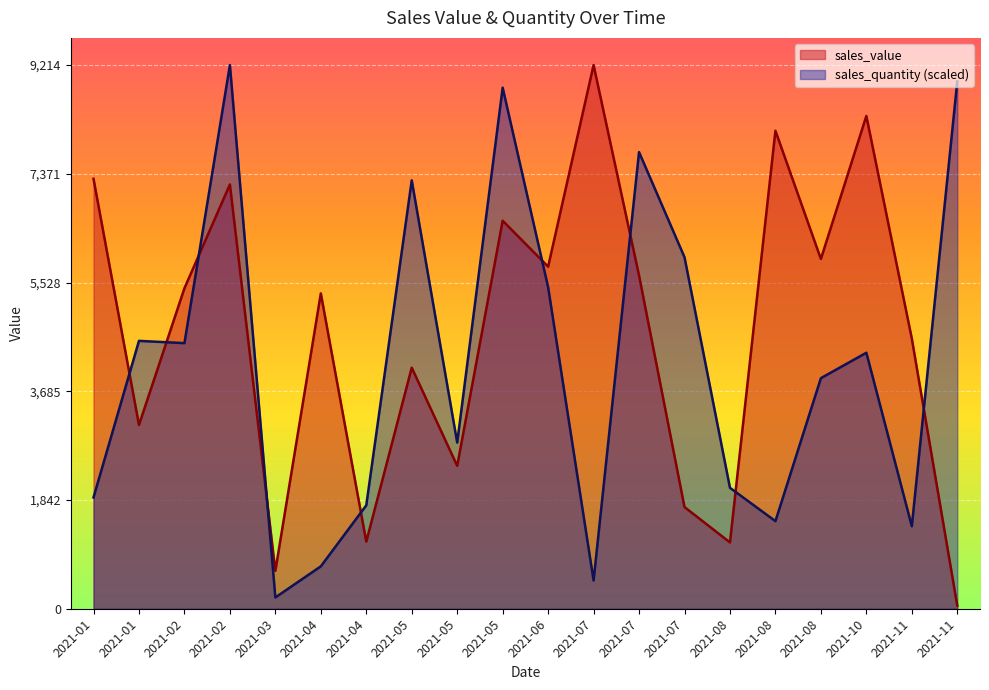

Is it true that sales_value equals 2383.0 at 2021-07-25?

False